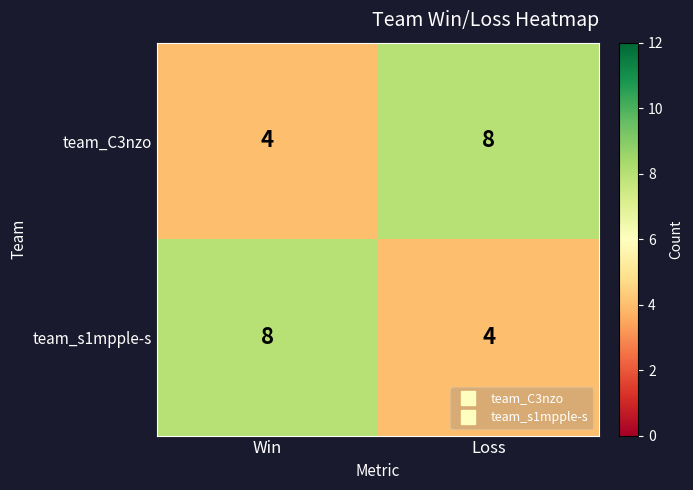

Rank the series at Loss from lowest to highest value.

team_s1mpple-s, team_C3nzo